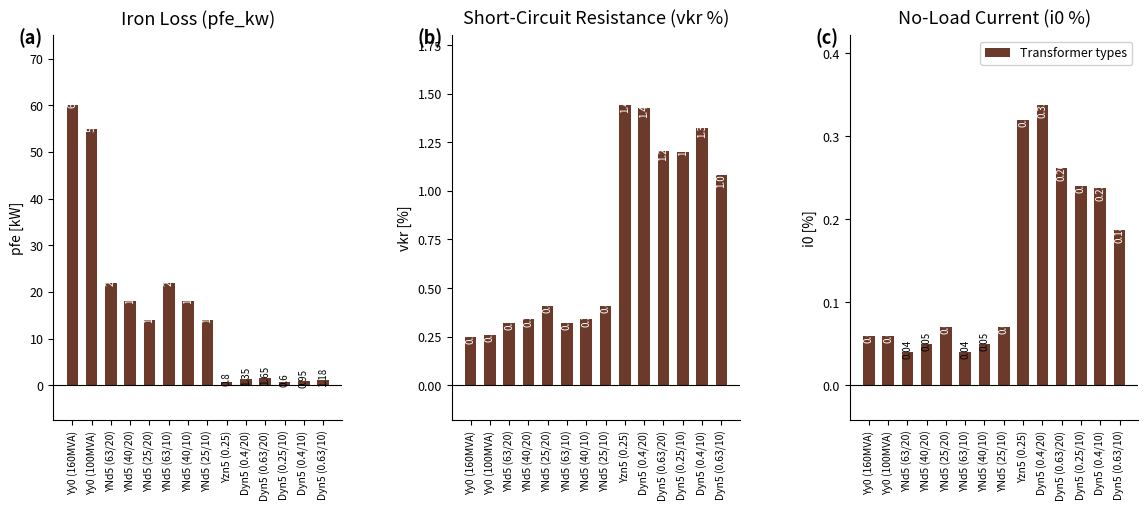

The Iron Loss (pfe_kw) series shows 0.9 at Dyn5 (0.4/10). True or false?

True